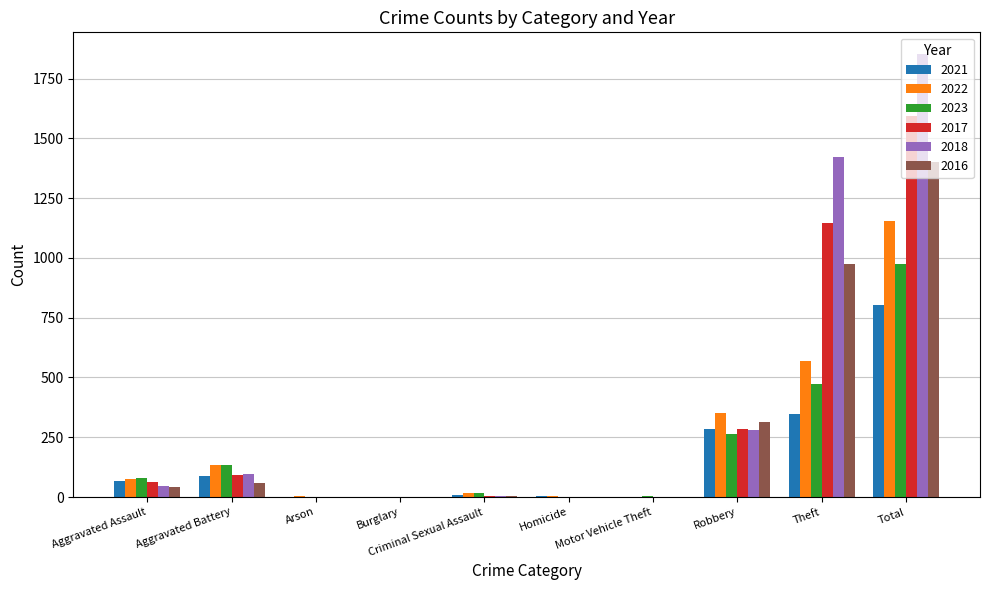

What is the total value across all series at Burglary?

2